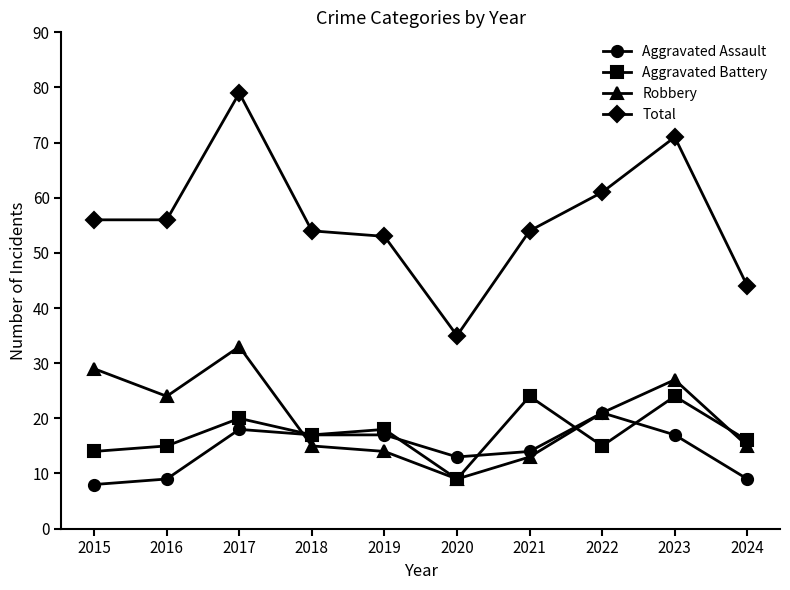

What is the difference between the highest and lowest values at 2022?

46